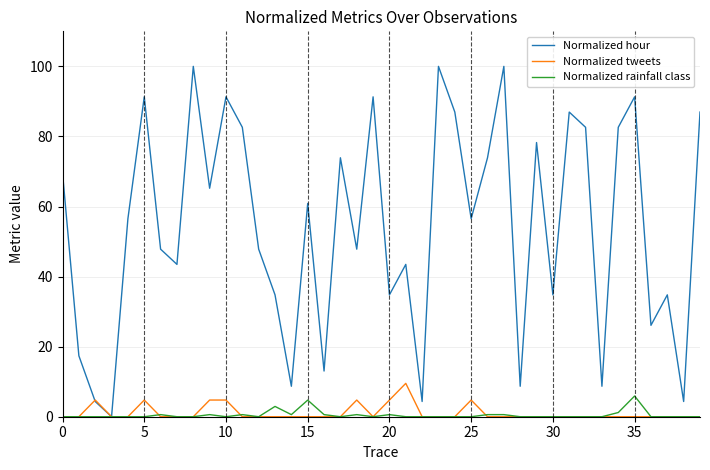

Which series has the largest total across all categories?

Normalized hour